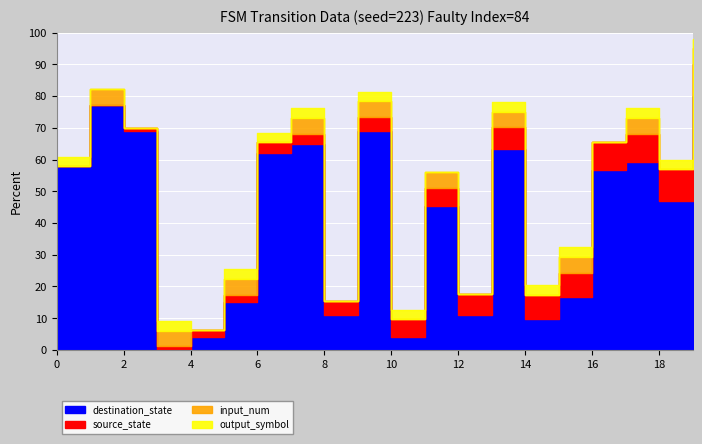

How many lines are shown in the chart?

4